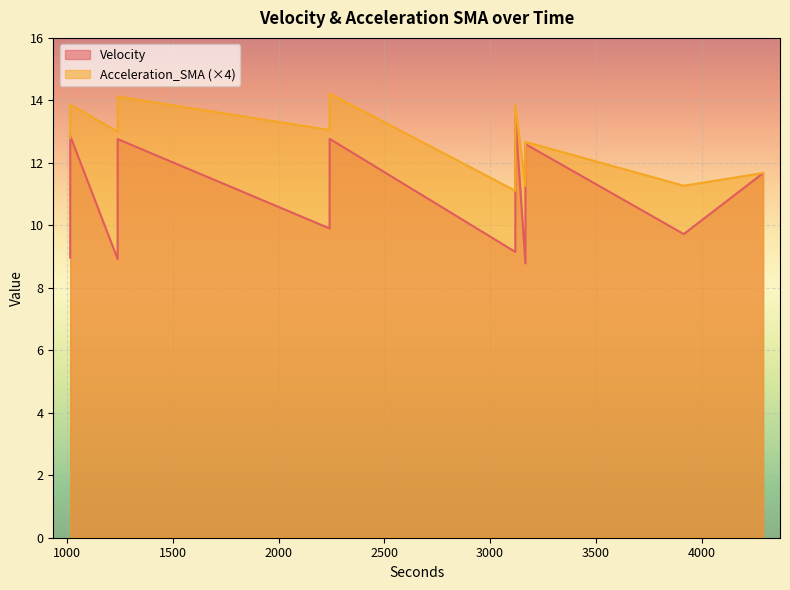

How many values in the Acceleration_SMA series exceed 3?

8